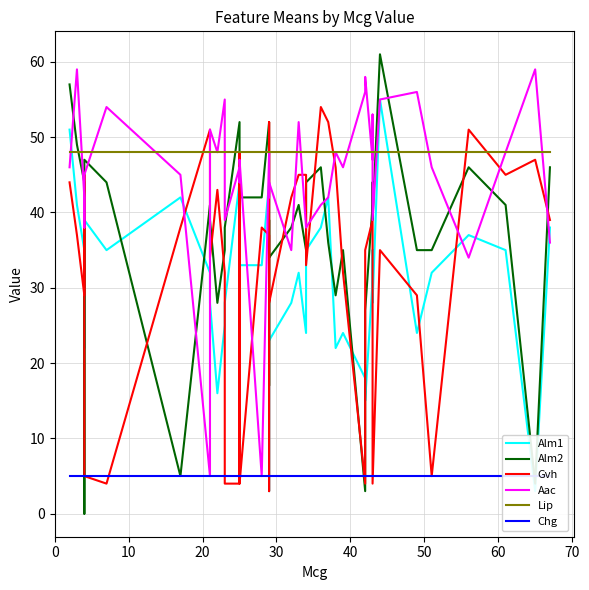

Is the value of Alm1 at 20 greater than the value of Chg at 16?

Yes